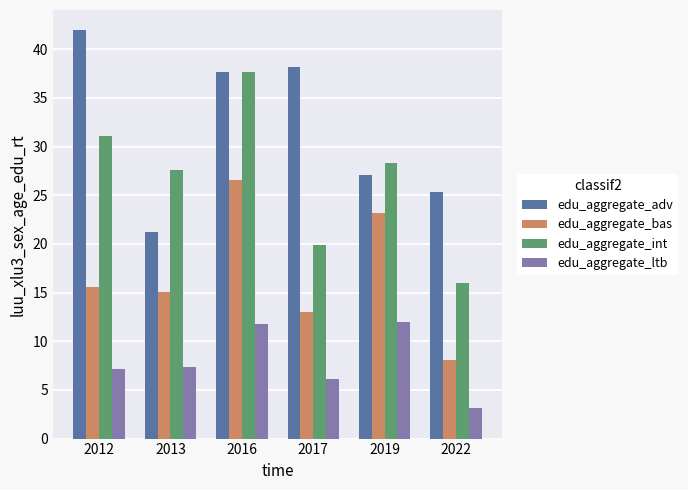

At how many categories does at least one series exceed 27?

5